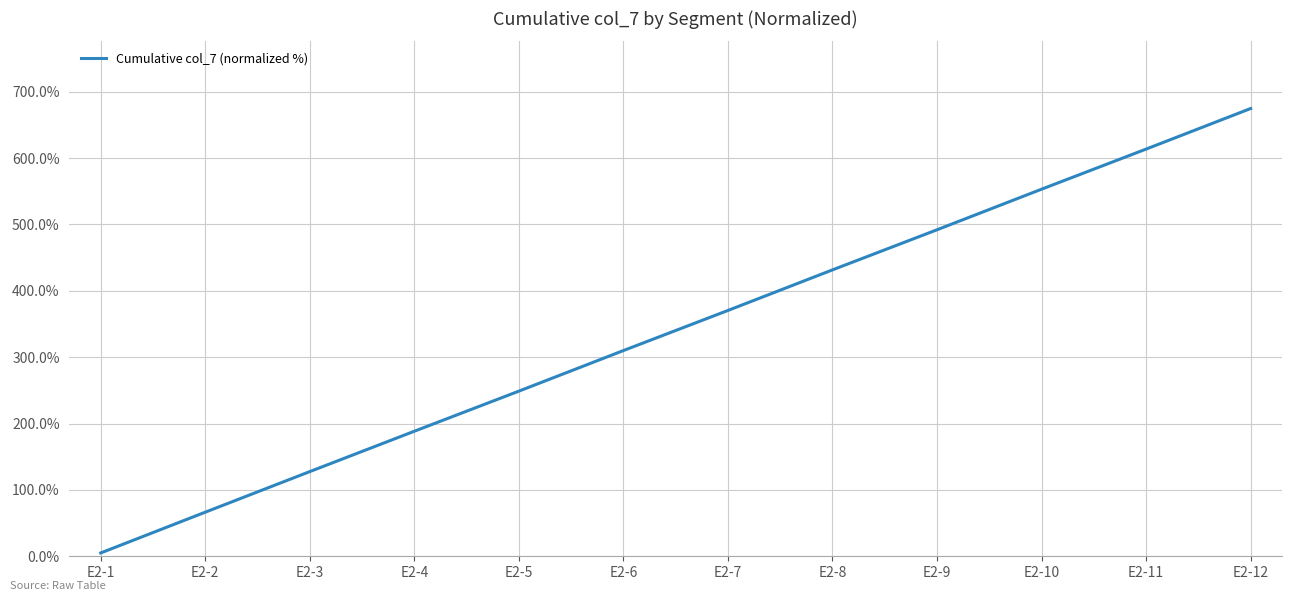

Which label corresponds to the largest value in the chart?

E2-12